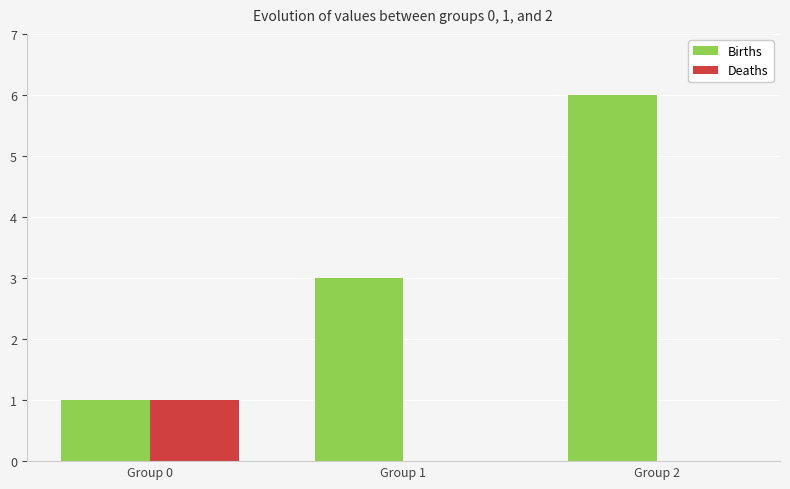

Reading right to left, transcribe all the data shown in this chart.

Births: Group 2=6	Group 1=3	Group 0=1
Deaths: Group 2=0	Group 1=0	Group 0=1